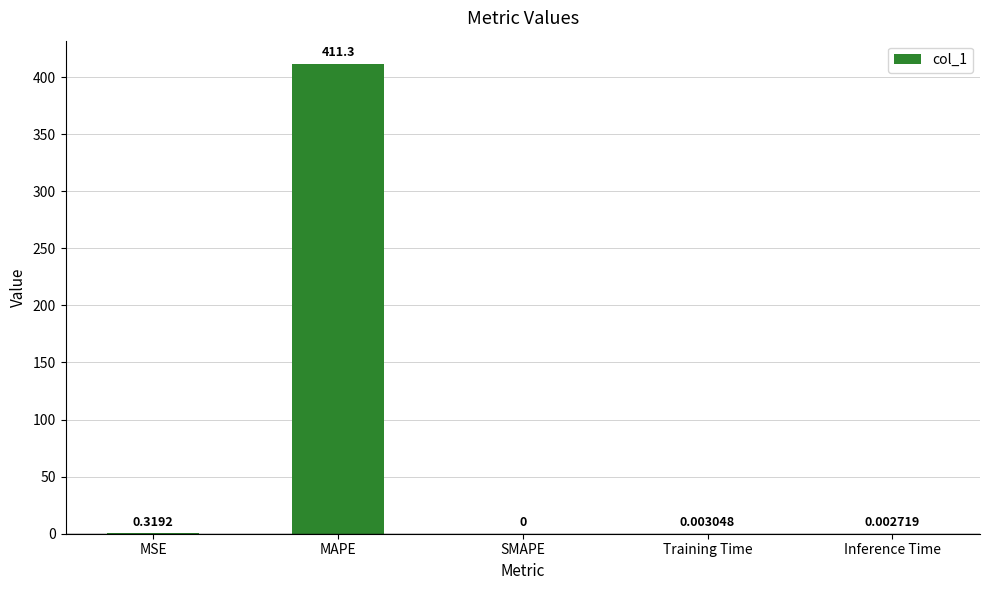

Which label corresponds to the largest value in the chart?

MAPE